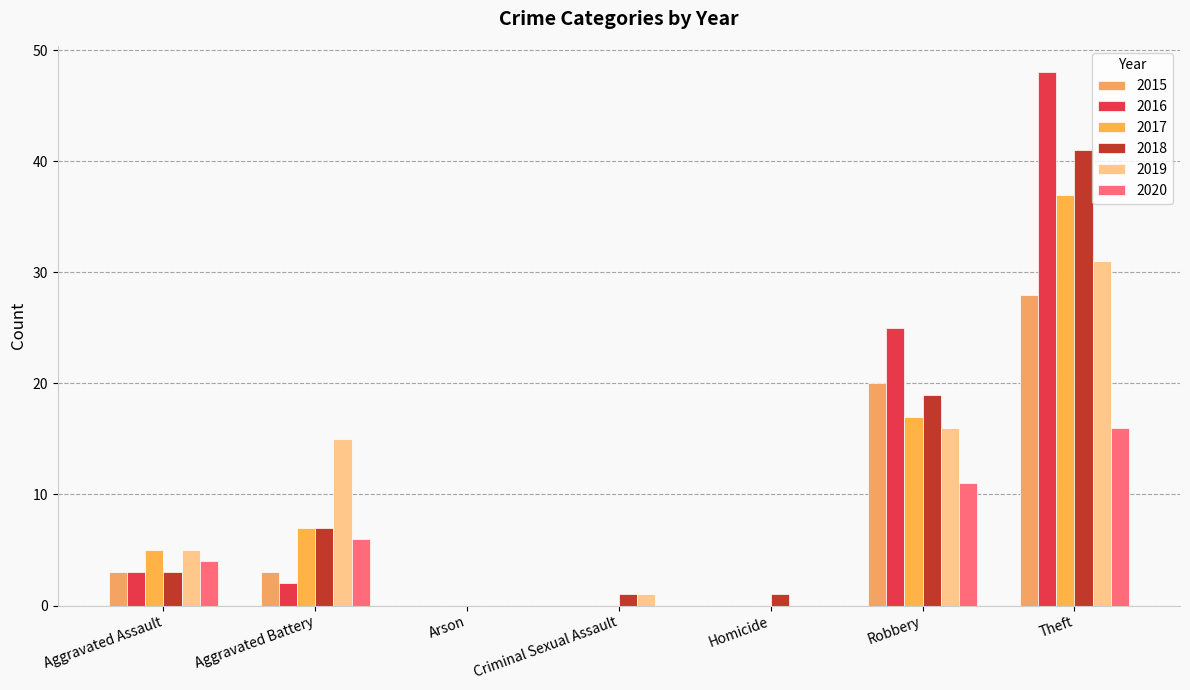

At which category is the sum across all series the highest?

Theft